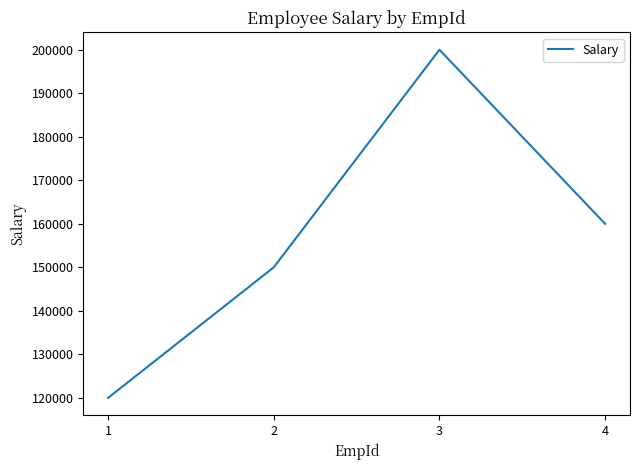

What is the difference between the second highest and second lowest values?

10000